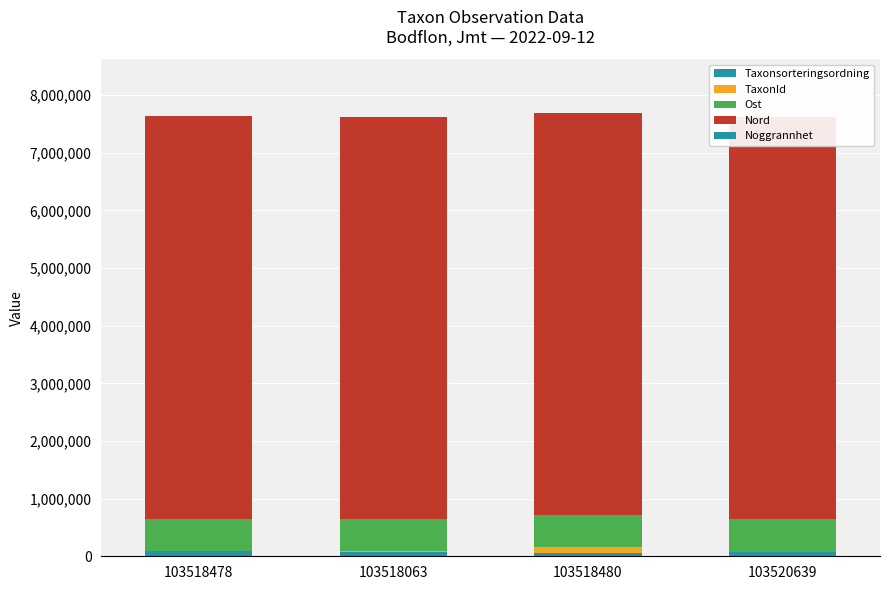

What are all the series names shown in the legend?

Taxonsorteringsordning, TaxonId, Ost, Nord, Noggrannhet